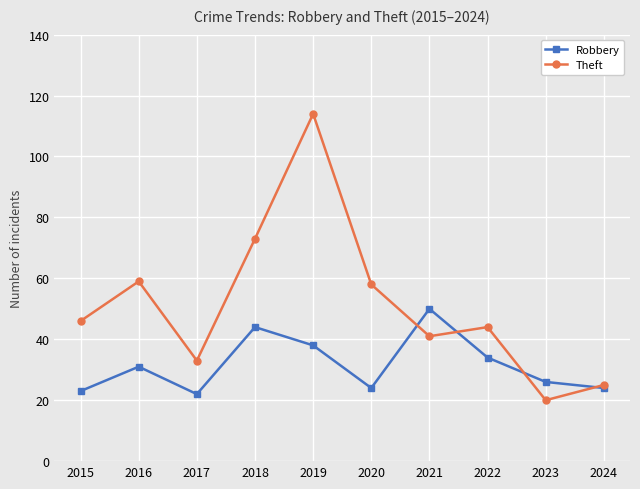

What is the spread (max minus min) of values at 2024?

1